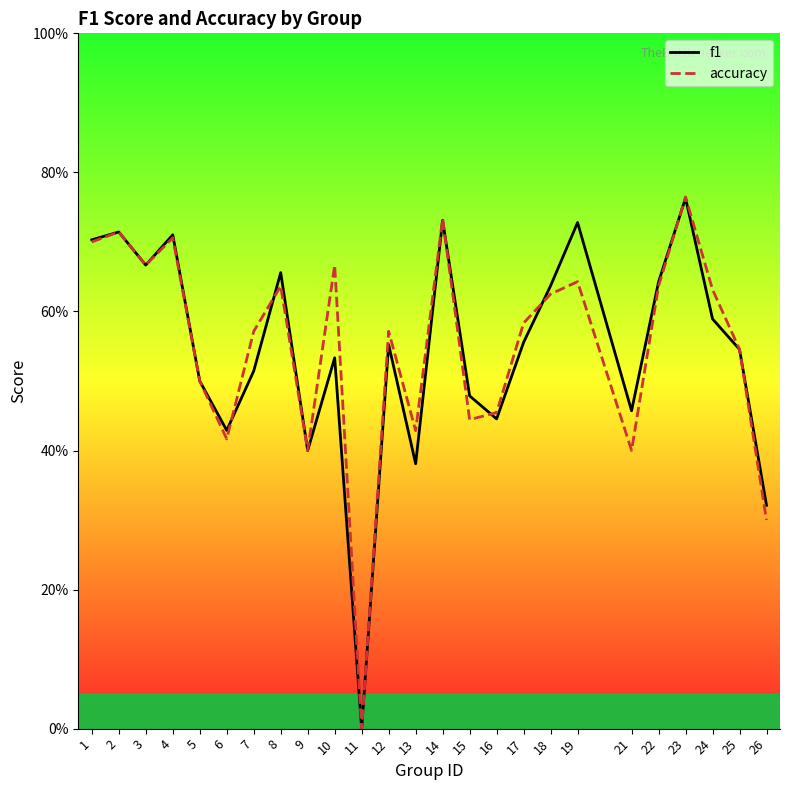

Reading left to right, extract all data points from this chart.

f1: 0.7	0.7	0.7	0.7	0.5	0.4	0.5	0.7	0.4	0.5	0.0	0.6	0.4	0.7	0.5	0.4	0.6	0.6	0.7	0.5	0.6	0.8	0.6	0.5	0.3
accuracy: 0.7	0.7	0.7	0.7	0.5	0.4	0.6	0.6	0.4	0.7	0.0	0.6	0.4	0.7	0.4	0.5	0.6	0.6	0.6	0.4	0.6	0.8	0.6	0.5	0.3